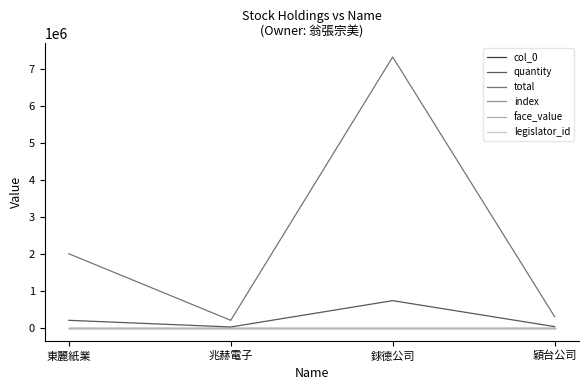

Is this an area chart (filled region under the line)?

No